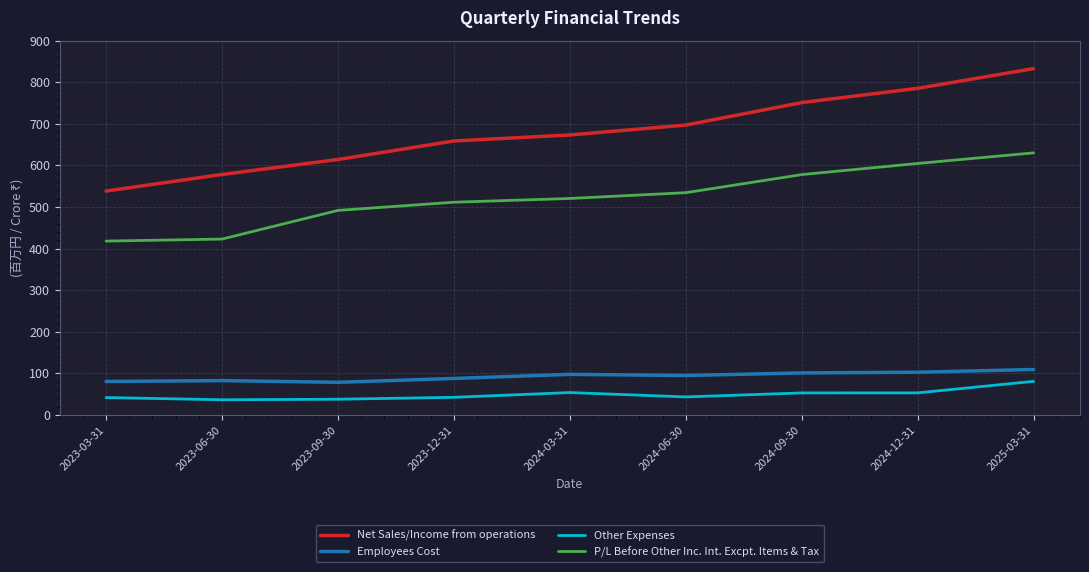

At 2023-09-30, list the series in order from smallest to largest.

Other Expenses, Employees Cost, P/L Before Other Inc. Int. Excpt. Items & Tax, Net Sales/Income from operations